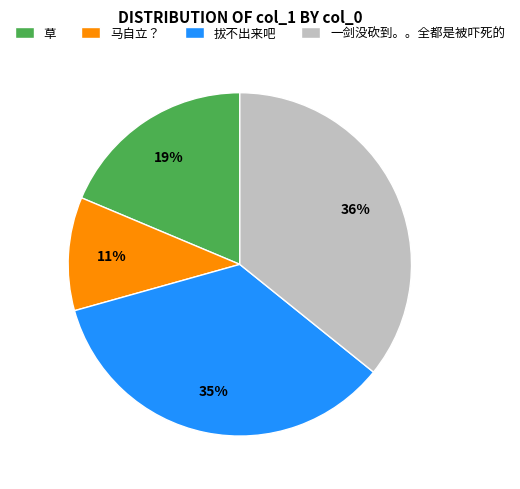

To the nearest percent, what portion does 拔不出来吧 represent?

35%